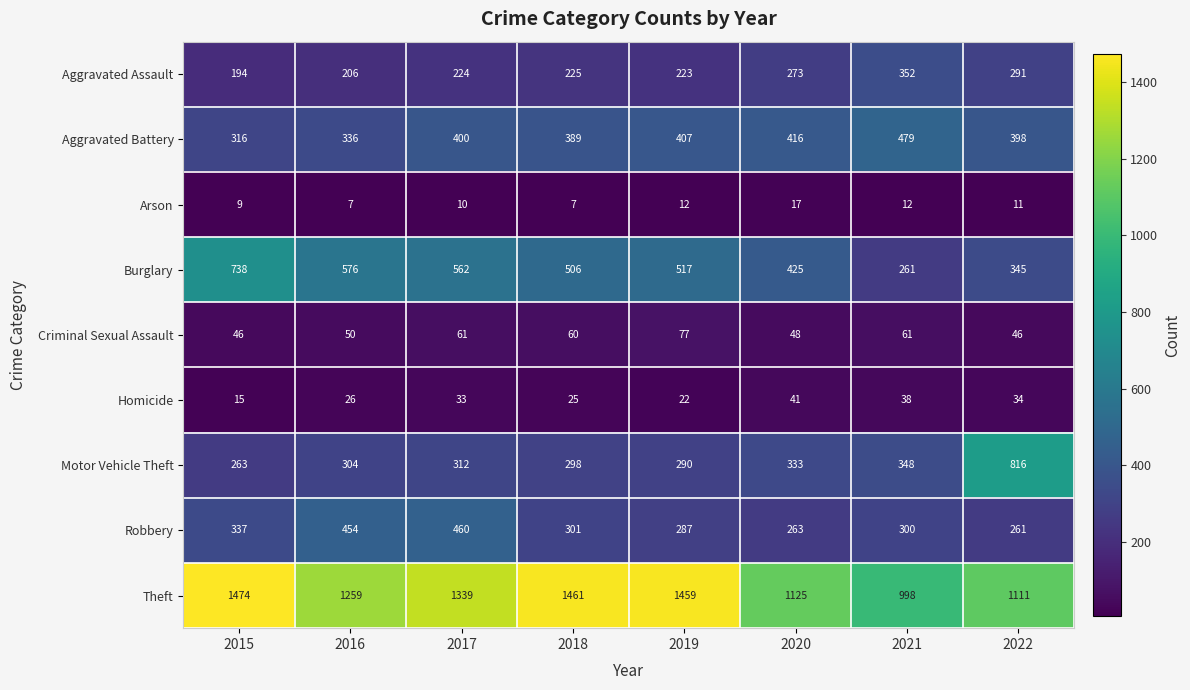

How many series are shown in this chart?

9